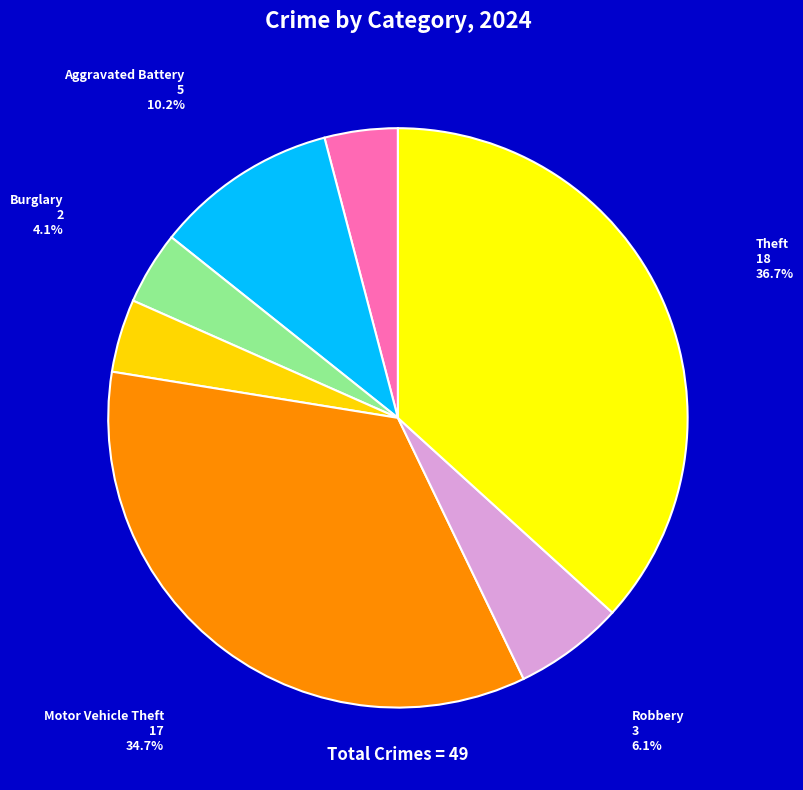

Does any single category account for the majority?

No